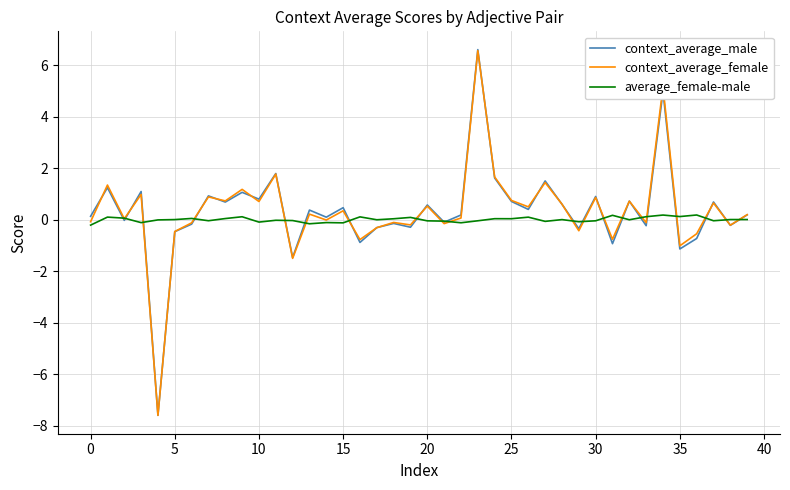

Which series has the widest spread of values?

context_average_male